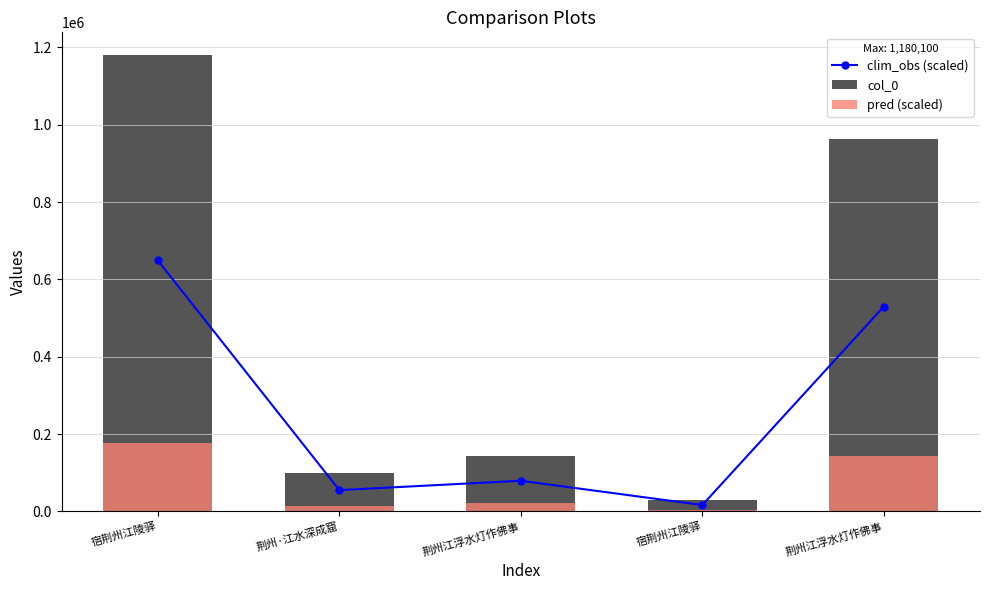

Read the col_0 value at 荆州·江水深成窟.

100336.0